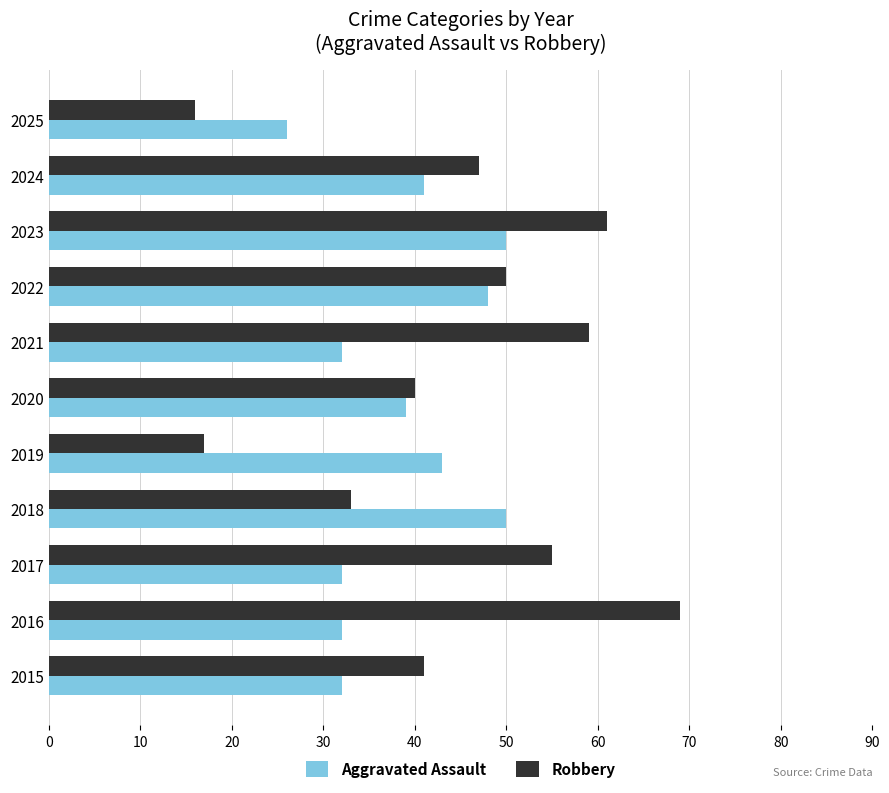

The Aggravated Assault series shows 50 at 2023. True or false?

True